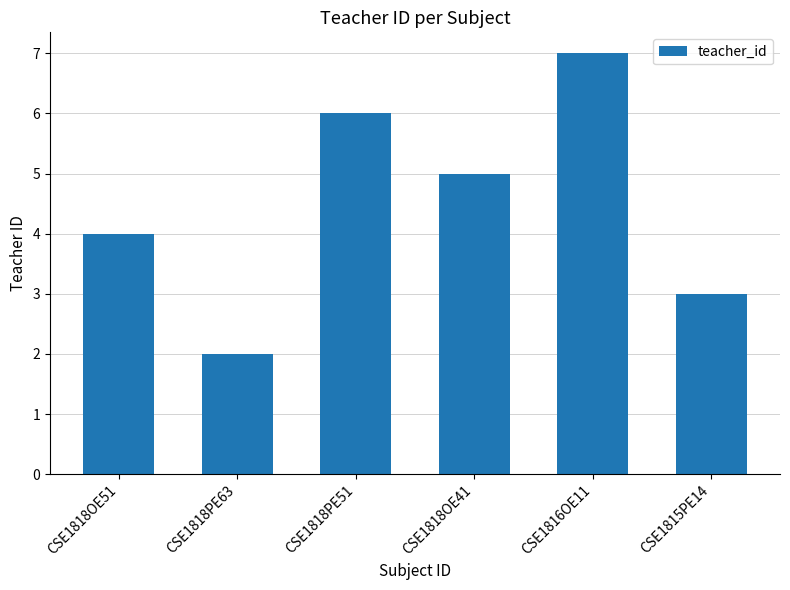

Reading right to left, transcribe all the data shown in this chart.

CSE1815PE14=3	CSE1816OE11=7	CSE1818OE41=5	CSE1818PE51=6	CSE1818PE63=2	CSE1818OE51=4